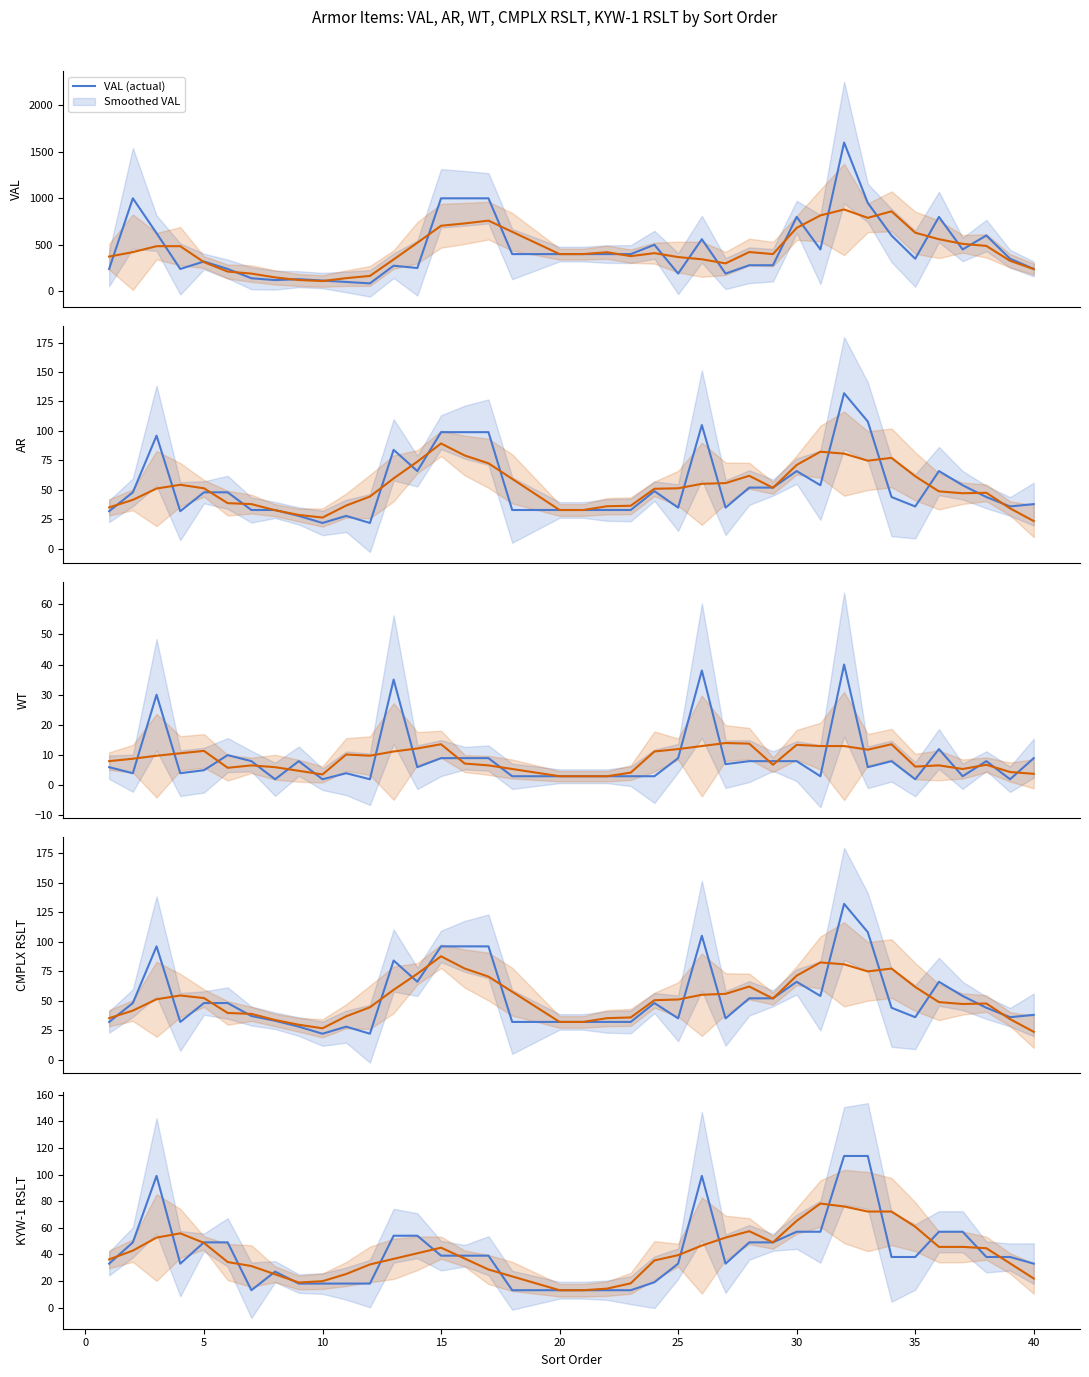

What is the approximate value of KYW-1 RSLT at 40?

33